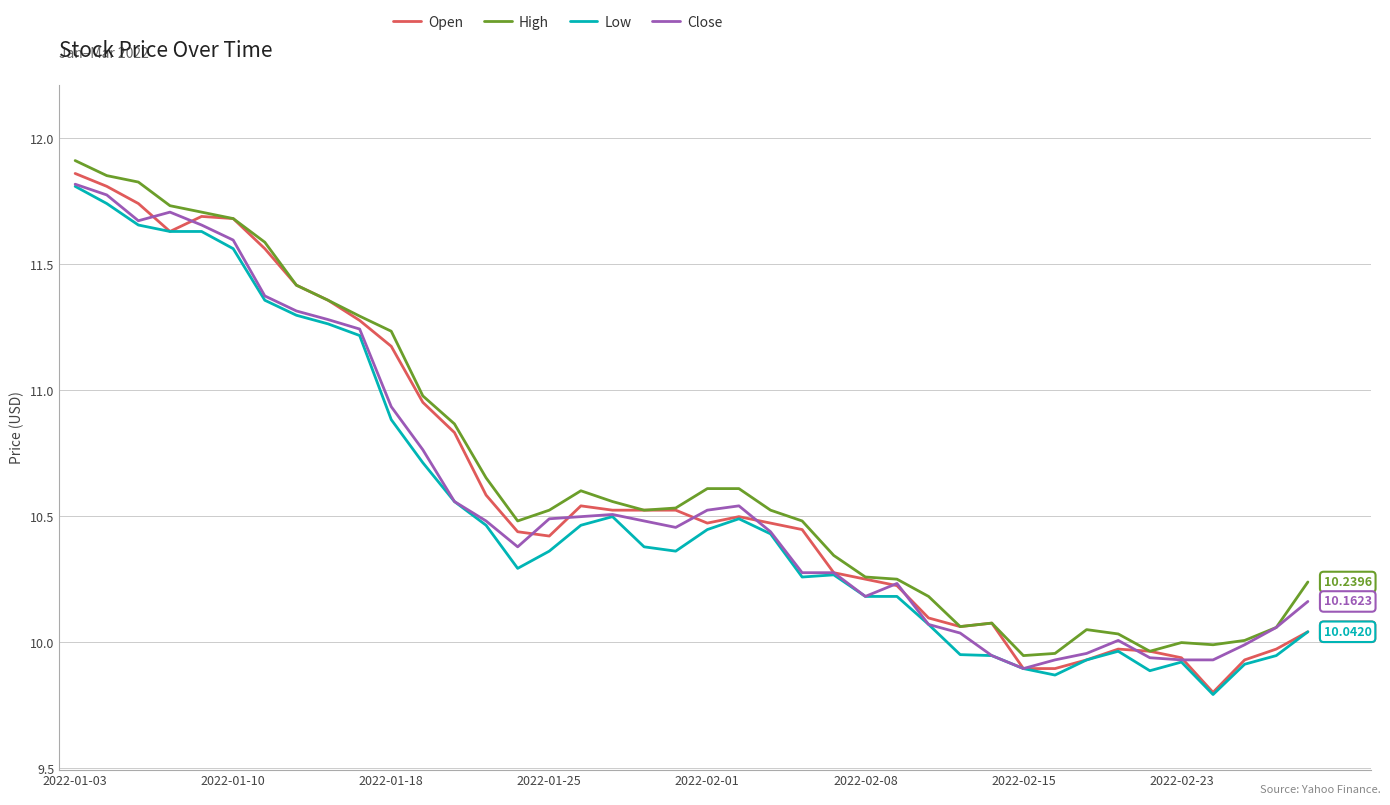

Which series has the widest spread of values?

Open